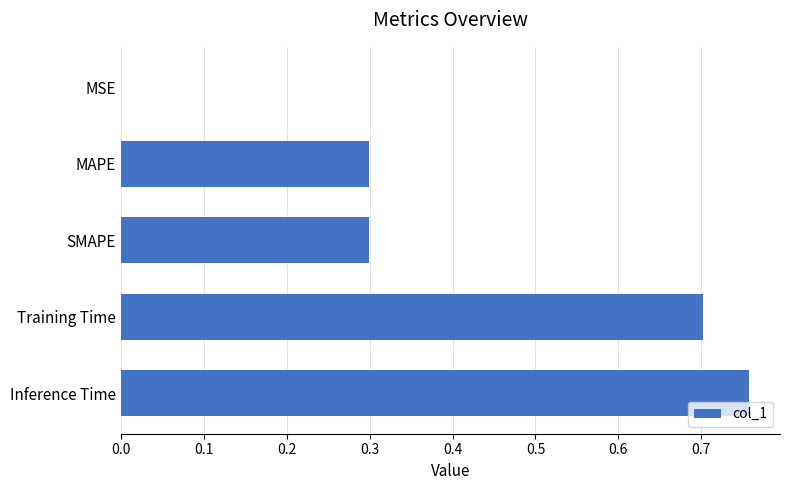

What is the sum of all values?

2.1